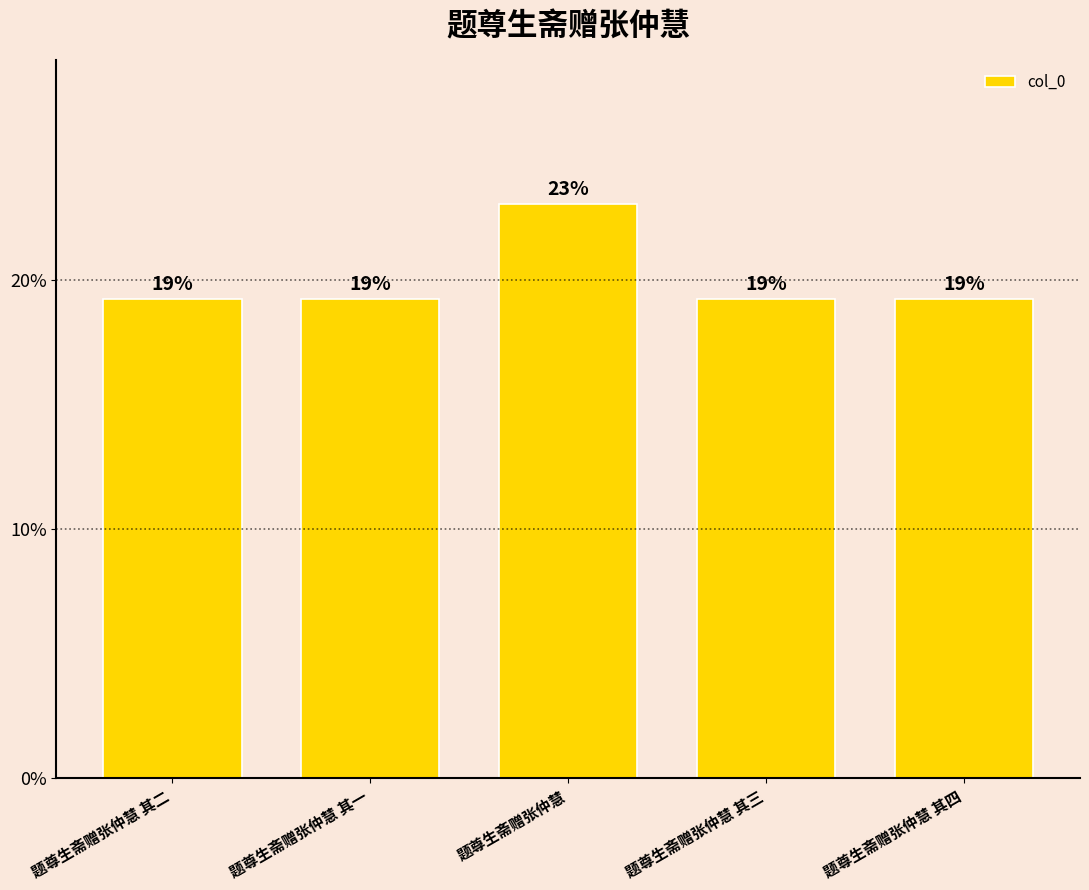

Are the bars horizontal?

No